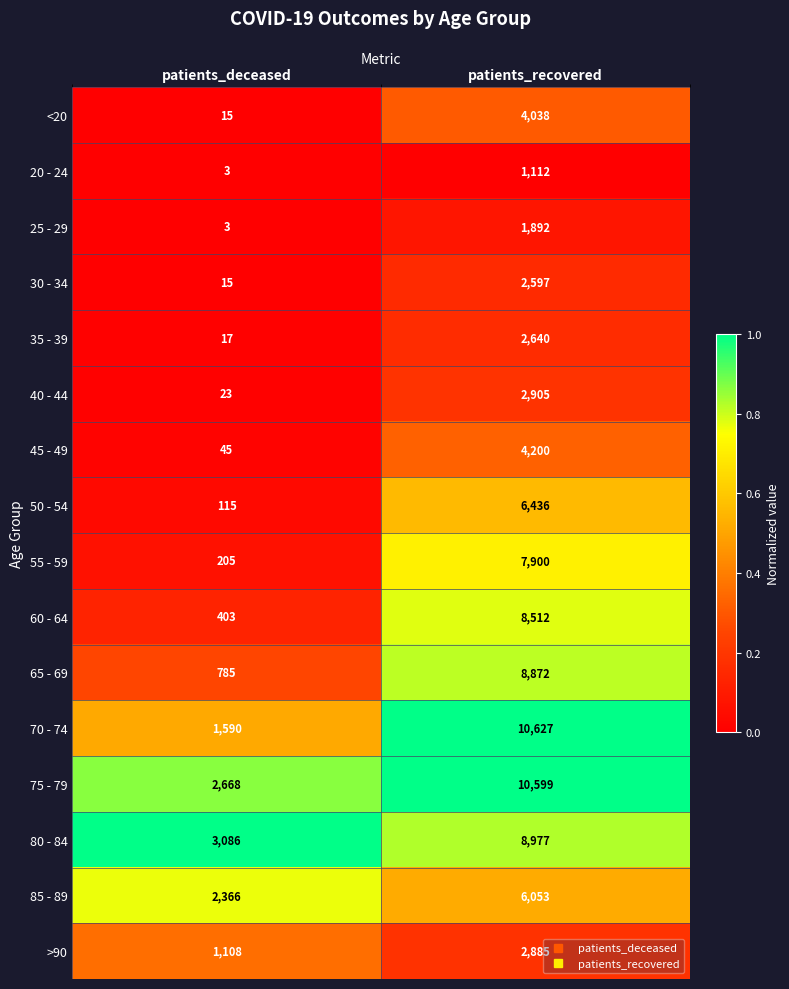

What is the sum of all 40 - 44 values?

2928